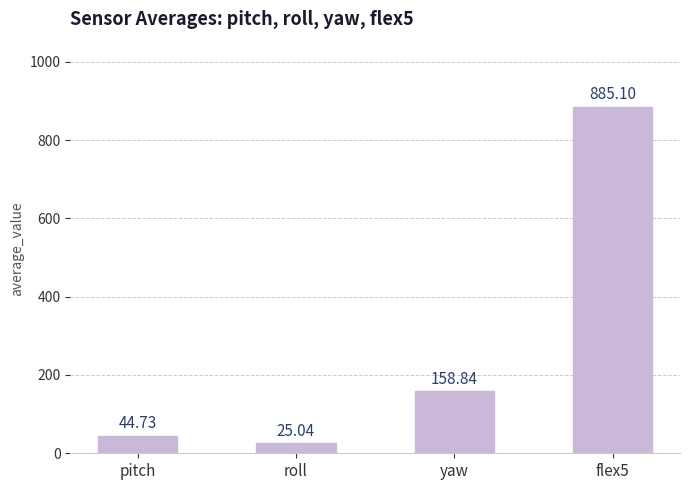

What is the maximum value shown in the chart?

885.1